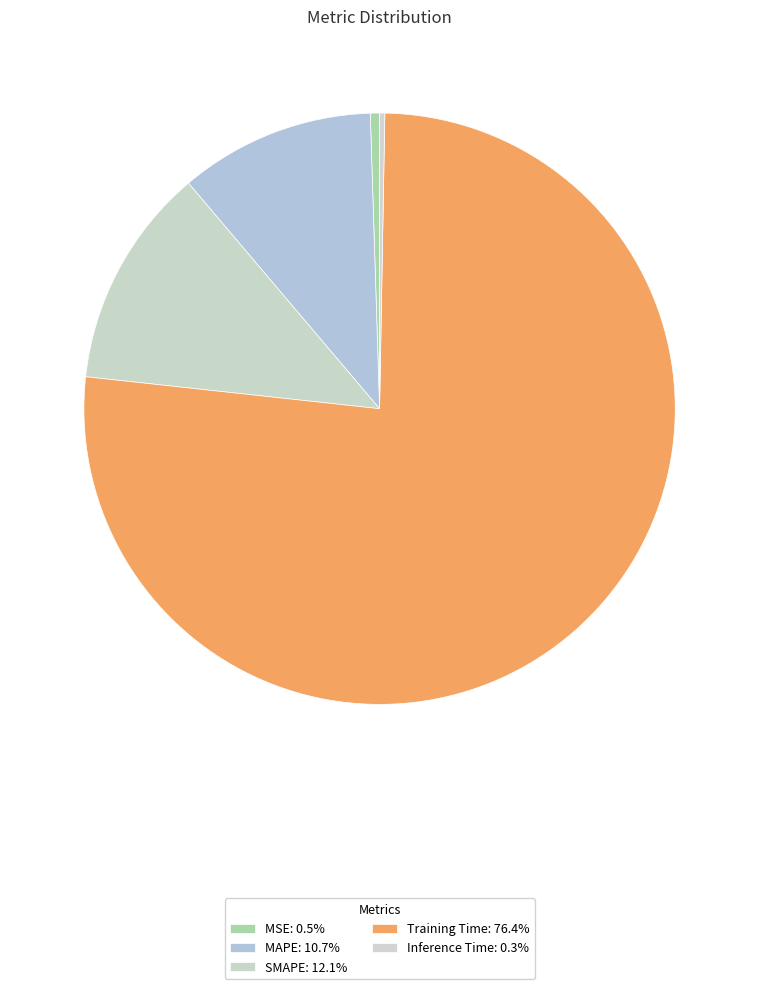

What is the majority slice?

Training Time